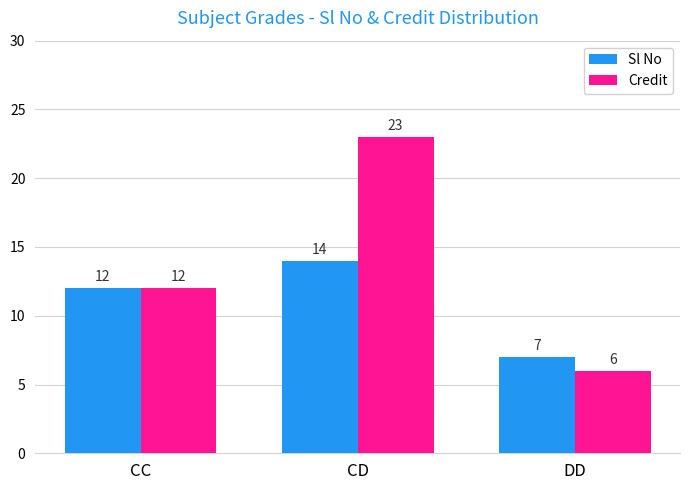

Reading left to right, transcribe all the data shown in this chart.

Sl No: 12	14	7
Credit: 12	23	6